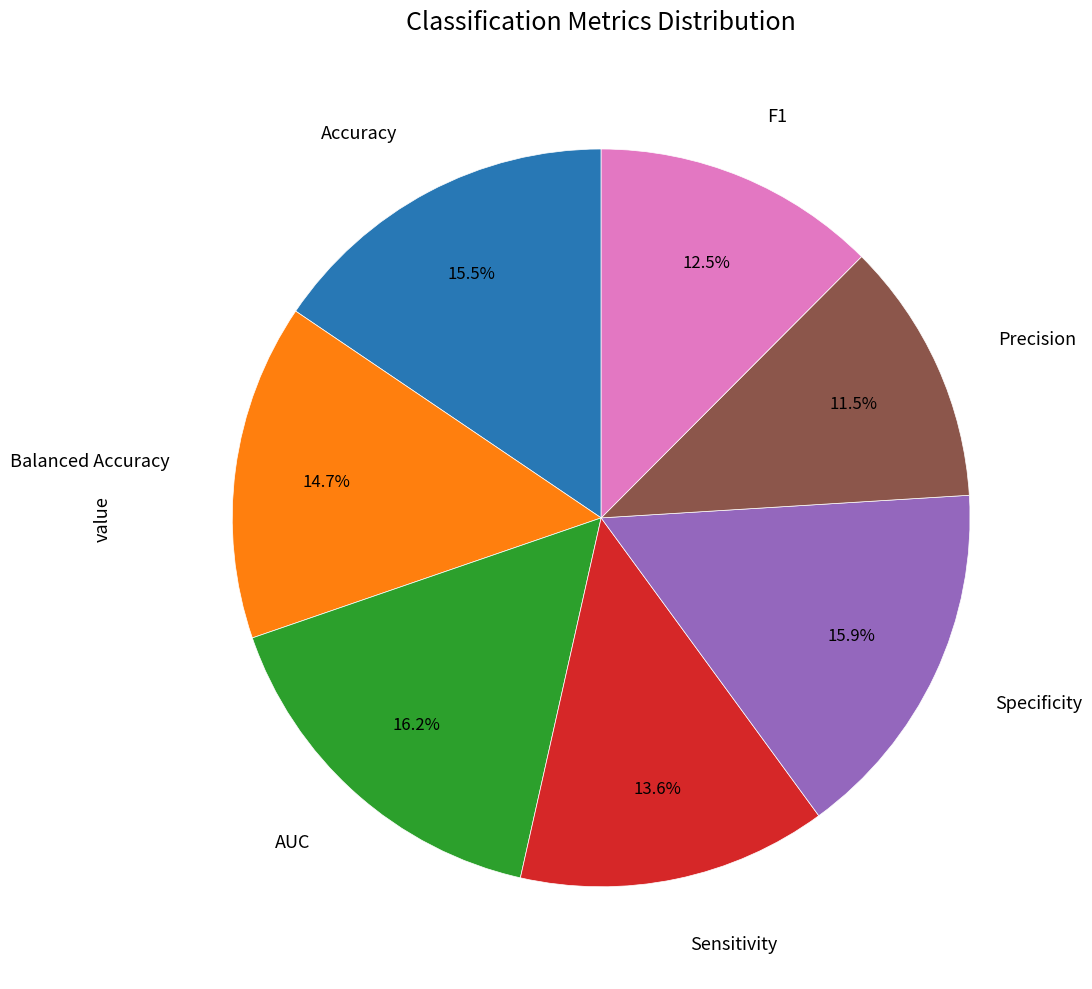

Does any single category account for the majority?

No